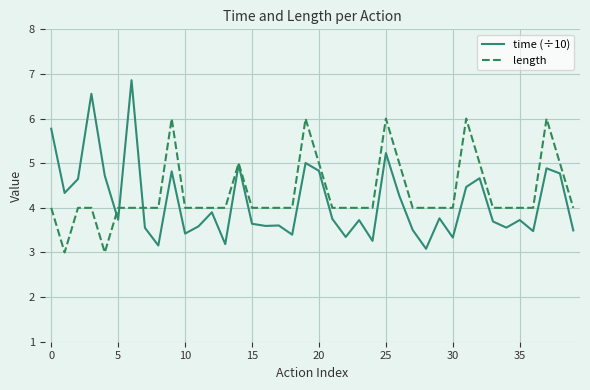

Which series has the widest spread of values?

time (÷10)